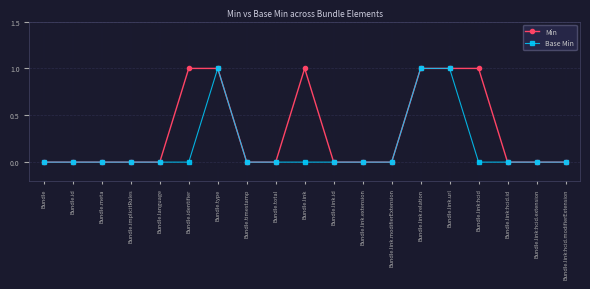

True or false: Min has more than 0 interior local peaks.

True